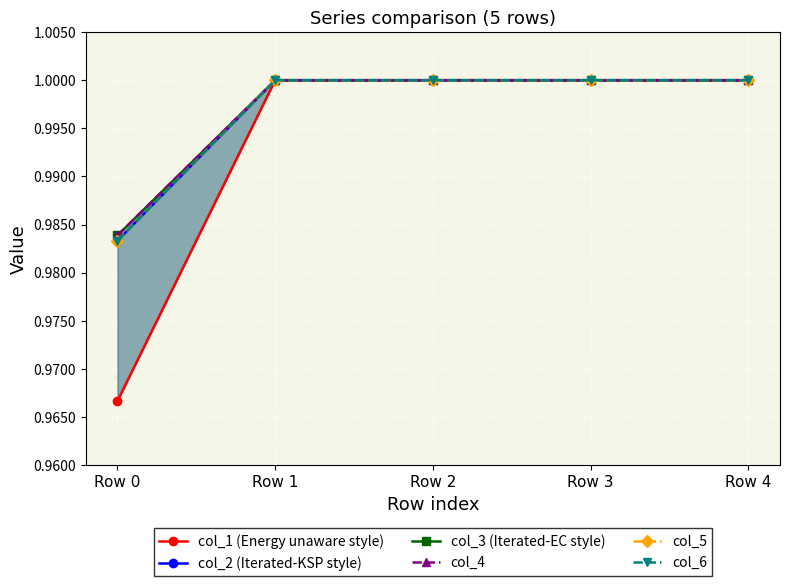

Which has a higher value, Row 0 or Row 3?

Row 3